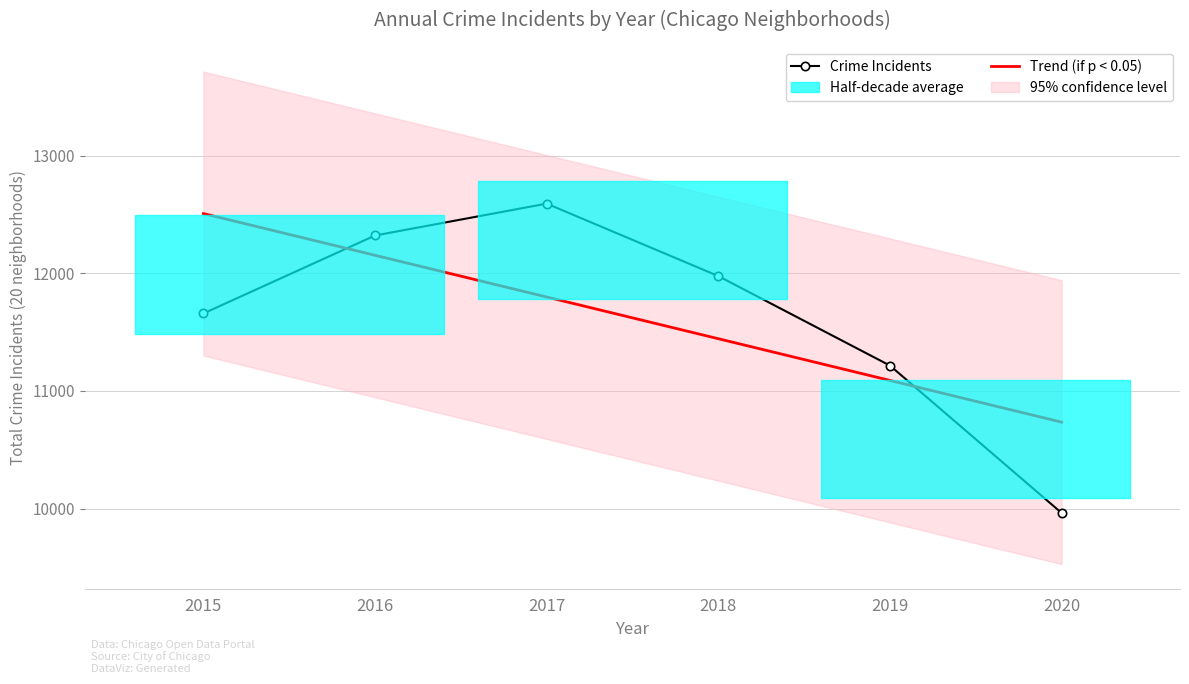

Rank the series by their maximum value, from lowest to highest.

Trend (if p < 0.05), Crime Incidents